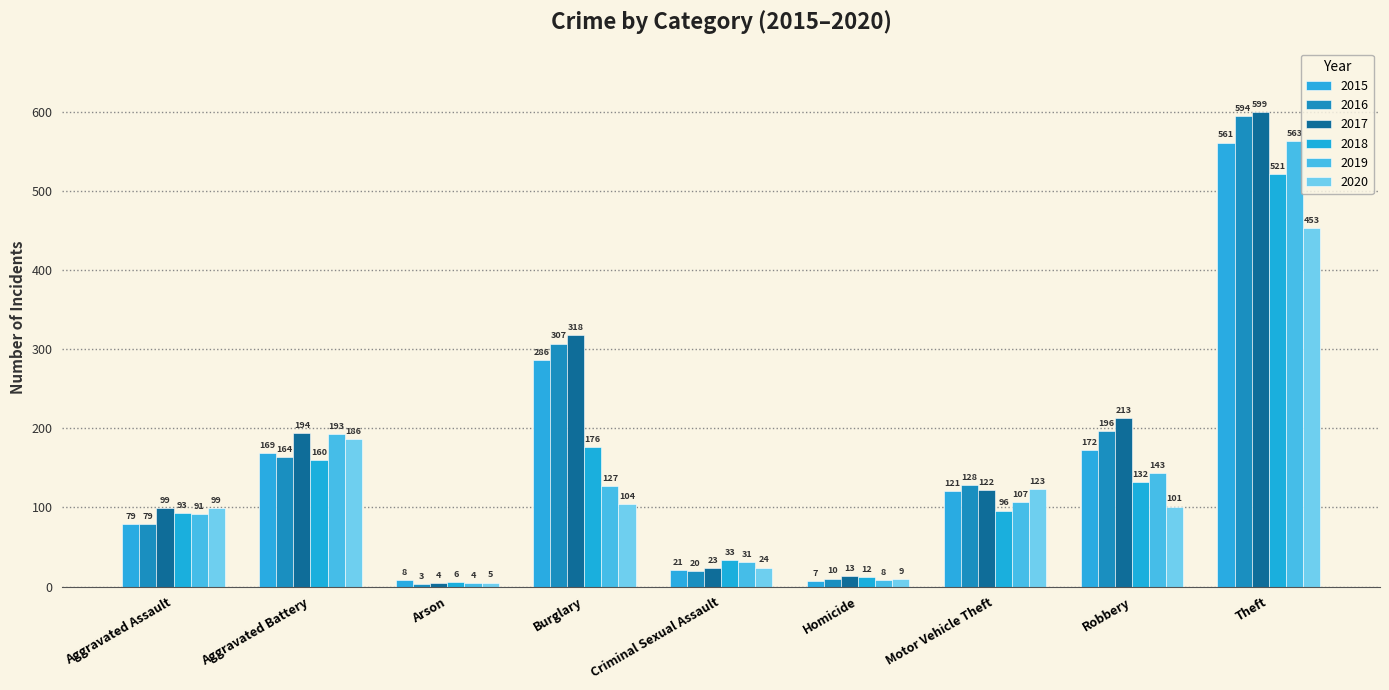

What is the difference between the highest and lowest values at Robbery?

112